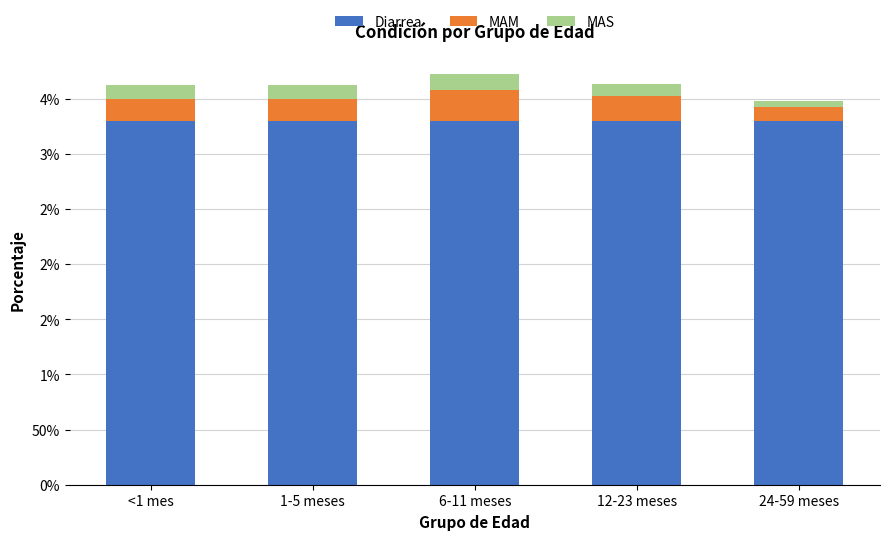

Are the bars horizontal?

No